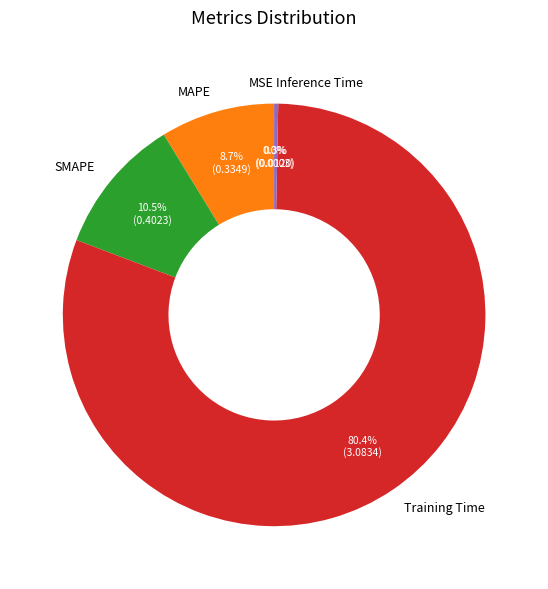

Which slice is the largest?

Training Time